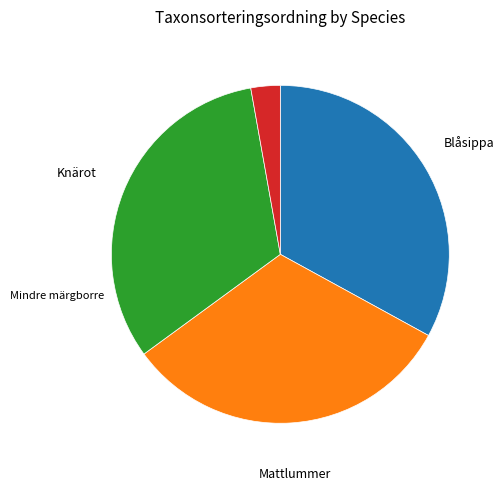

Does any single category account for the majority?

No